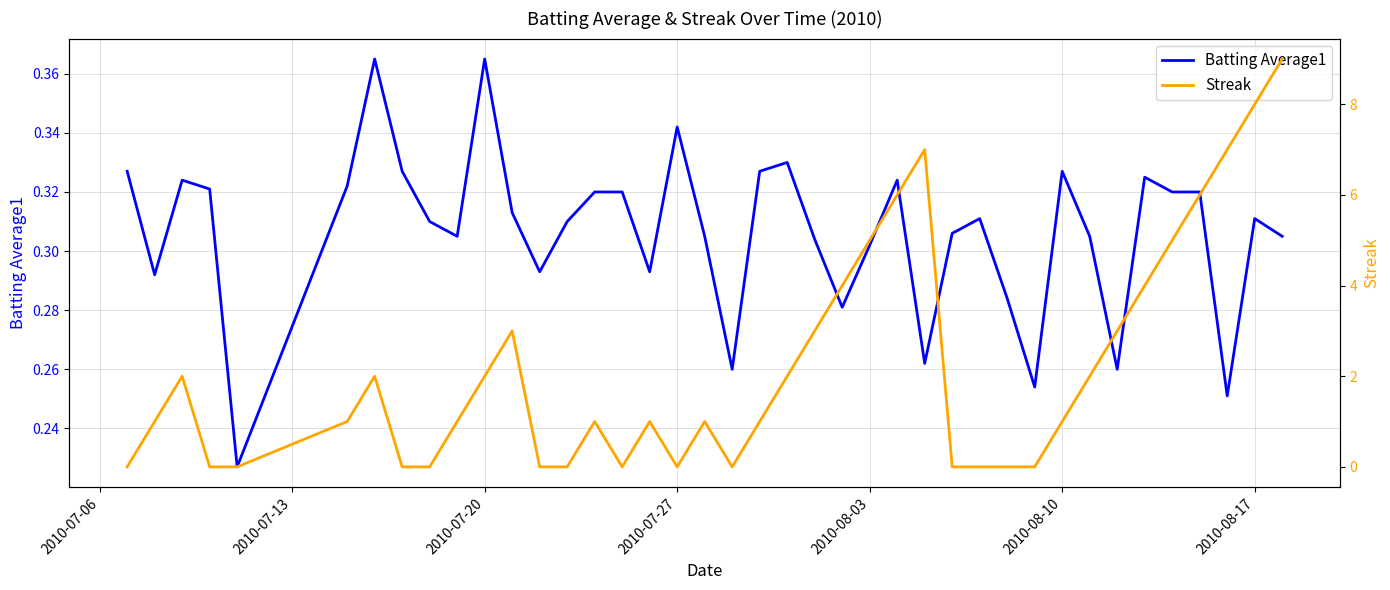

What is the average value of the Streak series?

2.2